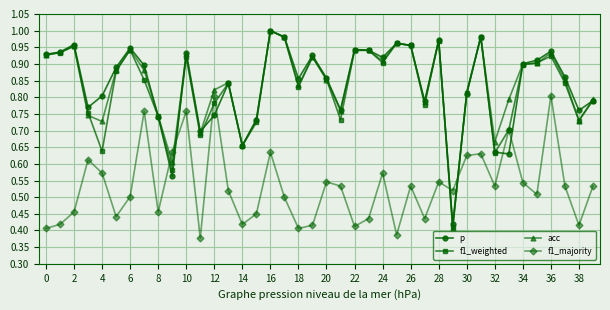

Which series has the largest range (max minus min)?

acc